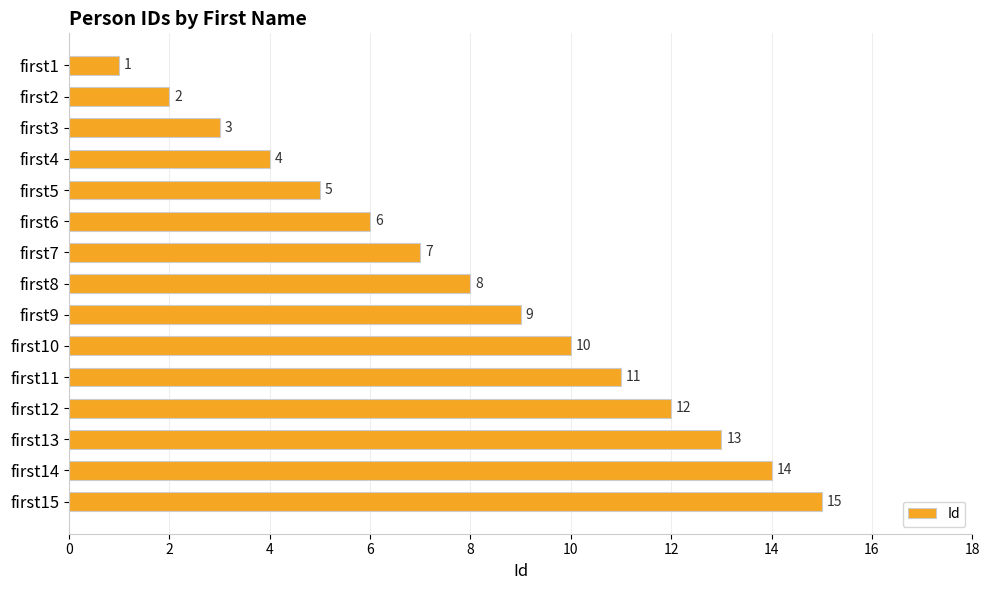

At which label is the value closest to 8?

first8